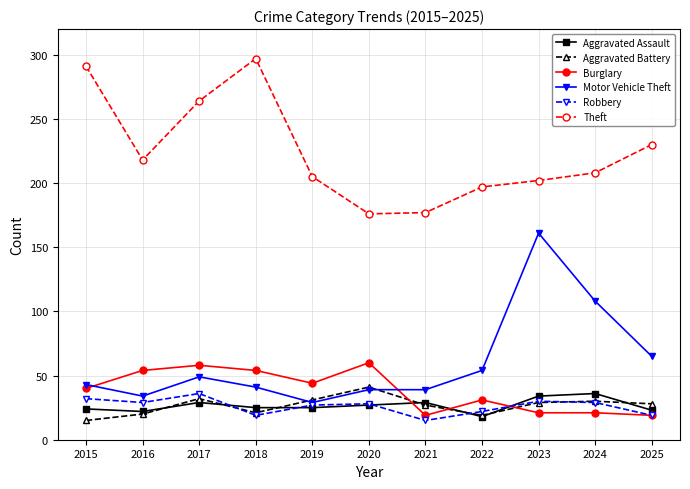

True or false: Motor Vehicle Theft and Theft intersect in this chart.

False